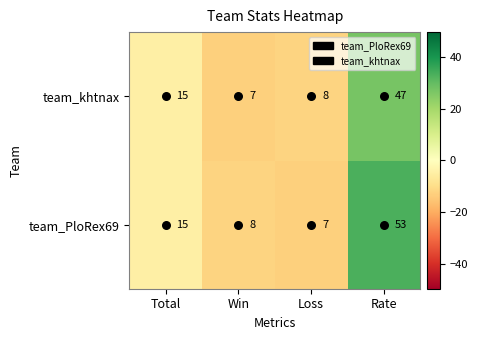

How many categories are shown in the chart?

4